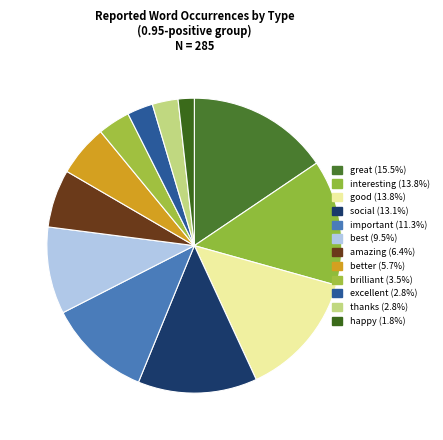

How many slices are in this pie chart?

12